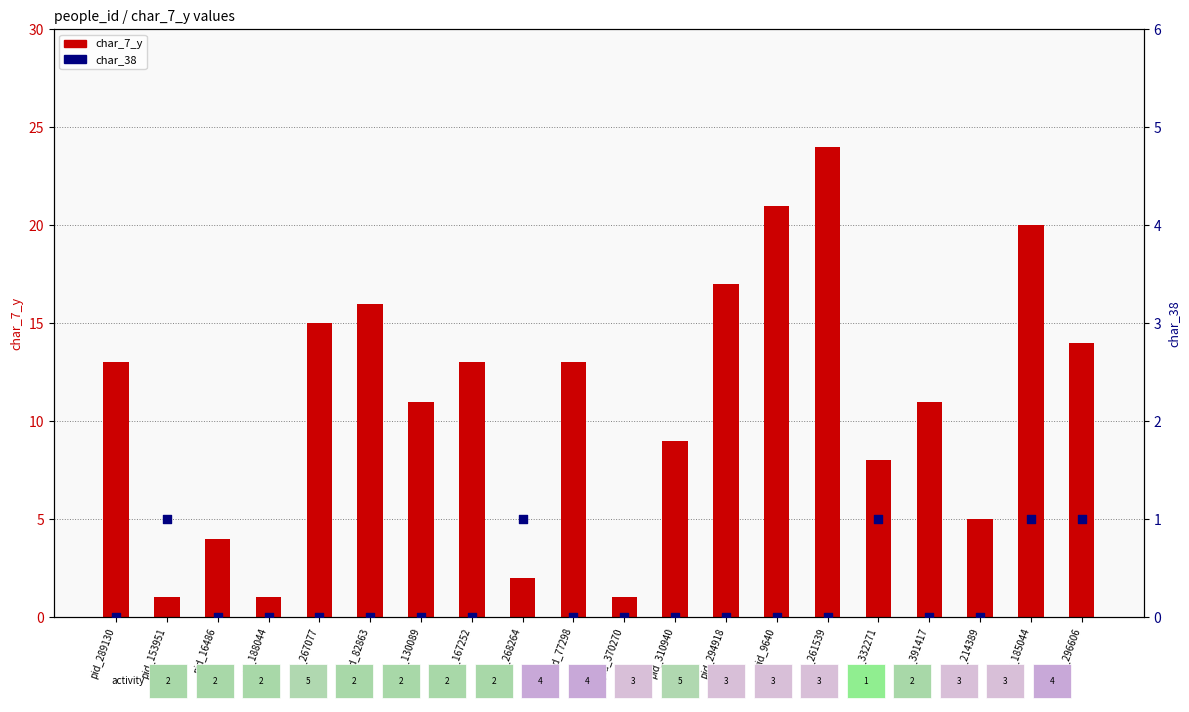

What are all the series names shown in the legend?

char_7_y, char_38